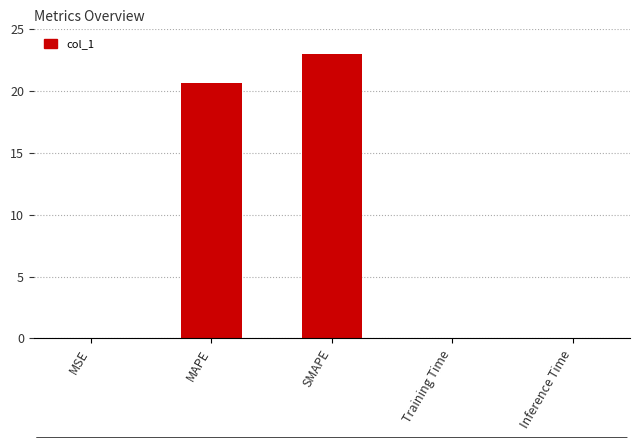

Are the bars horizontal?

No